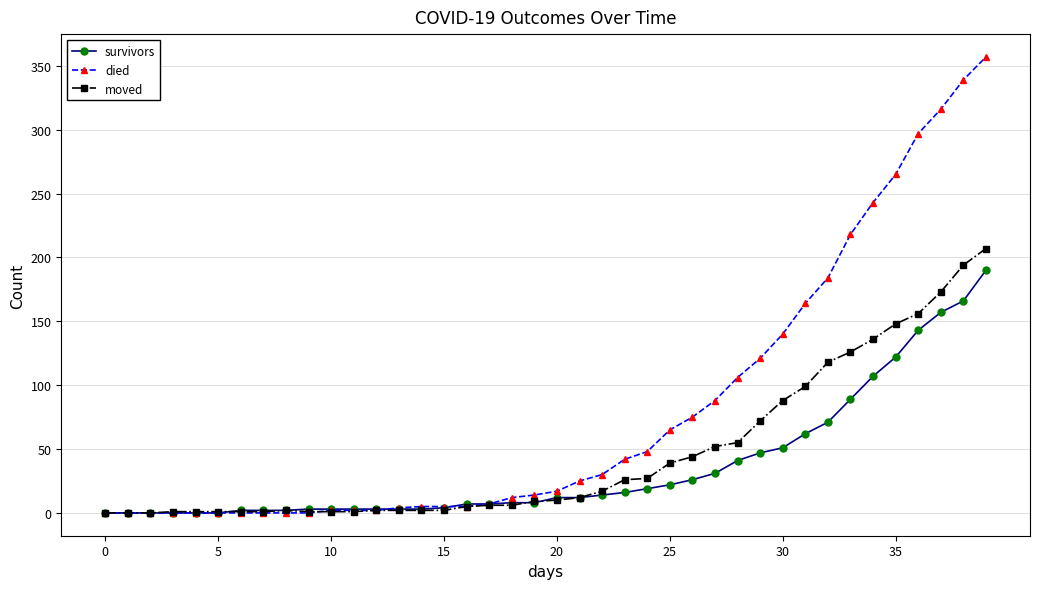

What is the maximum value shown in the chart?

357